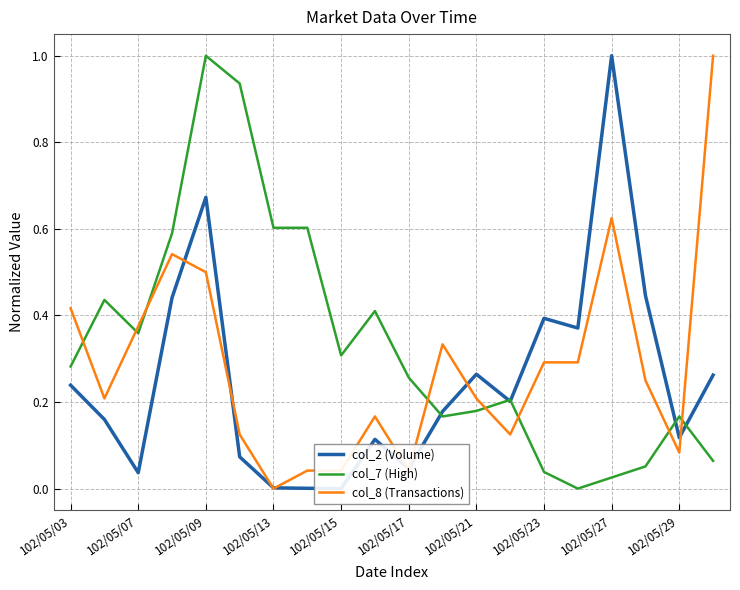

How many lines are shown in the chart?

3